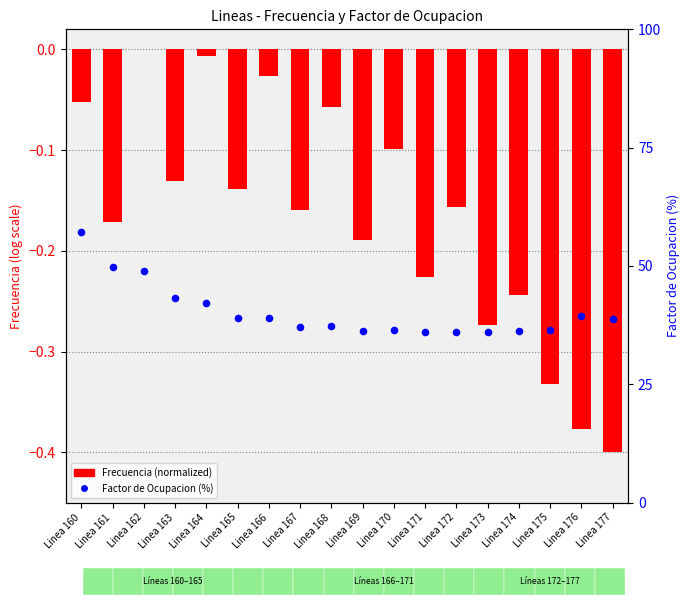

What is the total value across all series at Linea 162?

48.9